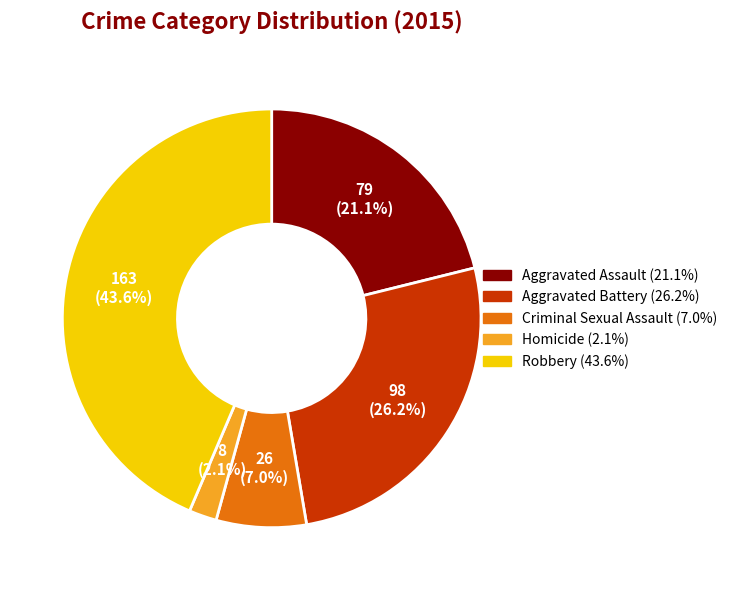

How many segments does this pie chart have?

5